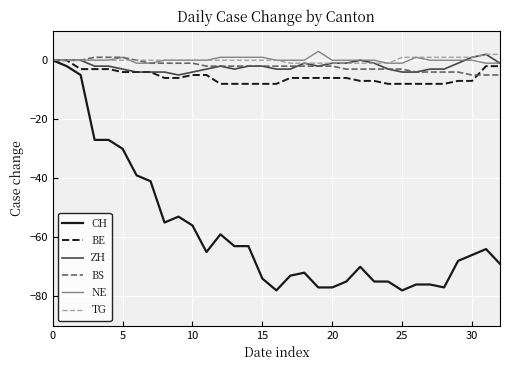

What is the minimum value shown in the chart?

-78